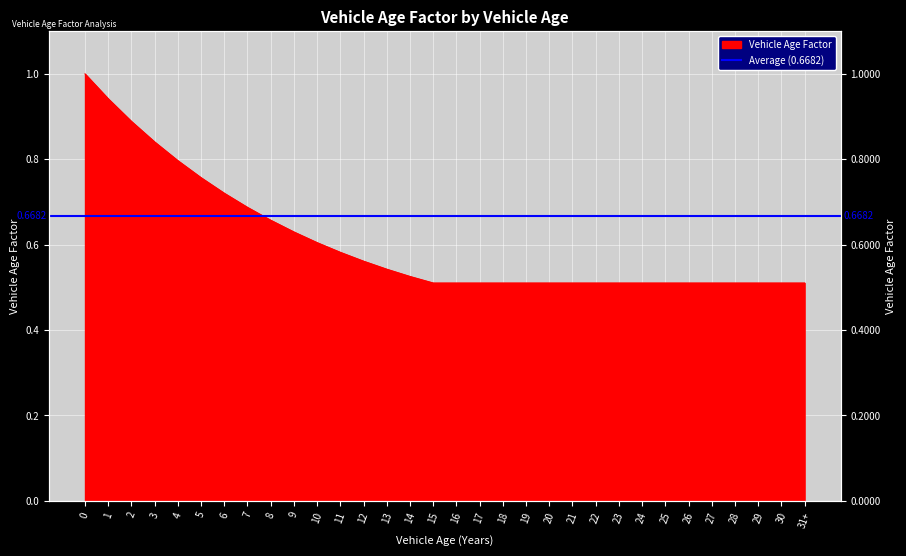

Rank the categories by value from highest to lowest.

0, 1, 2, 3, 4, 5, 6, 7, 8, 9, 10, 11, 12, 13, 14, 15, 16, 17, 18, 19, 20, 21, 22, 23, 24, 25, 26, 27, 28, 29, 30, 31+